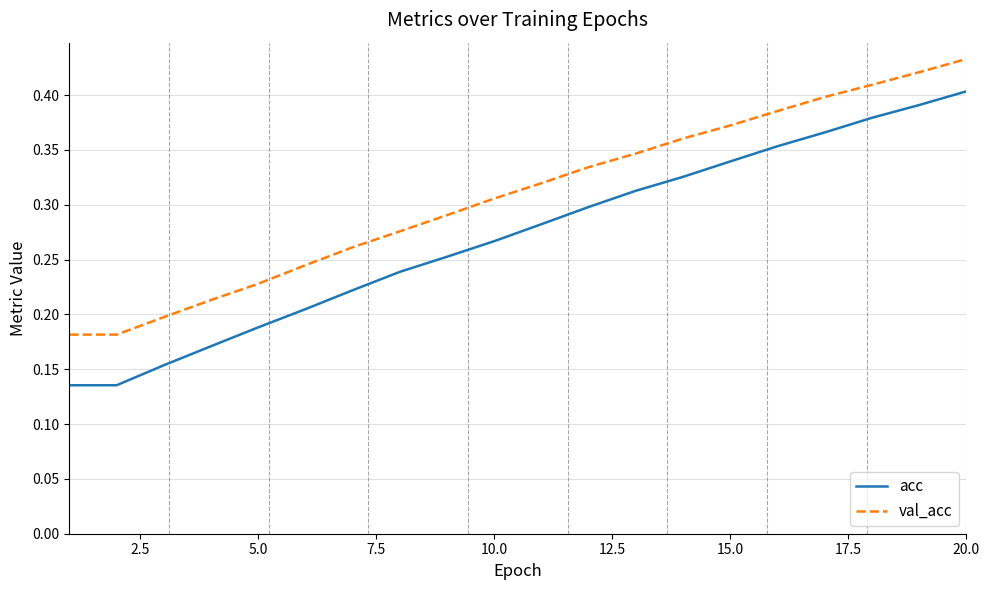

Which series has the largest total across all categories?

val_acc